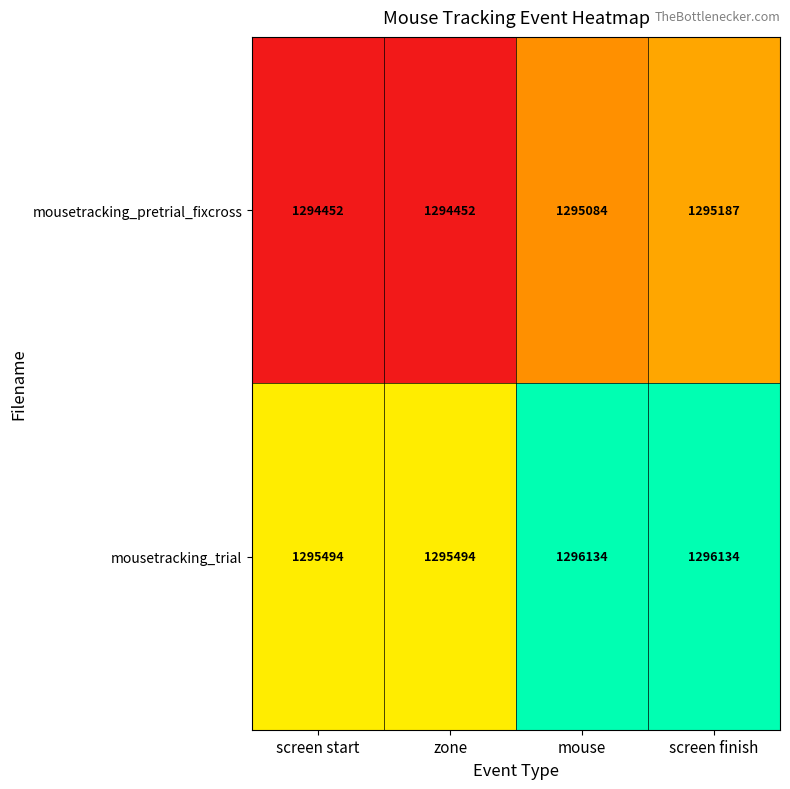

Which series changed the most between zone and screen finish?

mousetracking_pretrial_fixcross